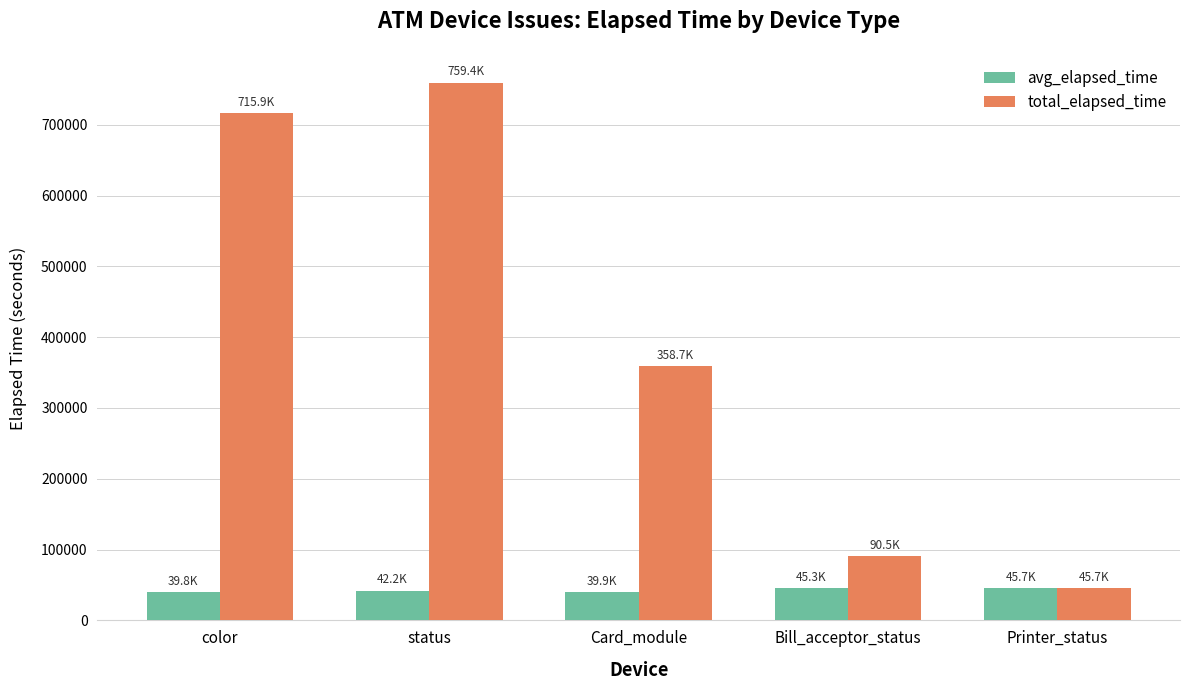

How many data points in total_elapsed_time are less than 358698?

2